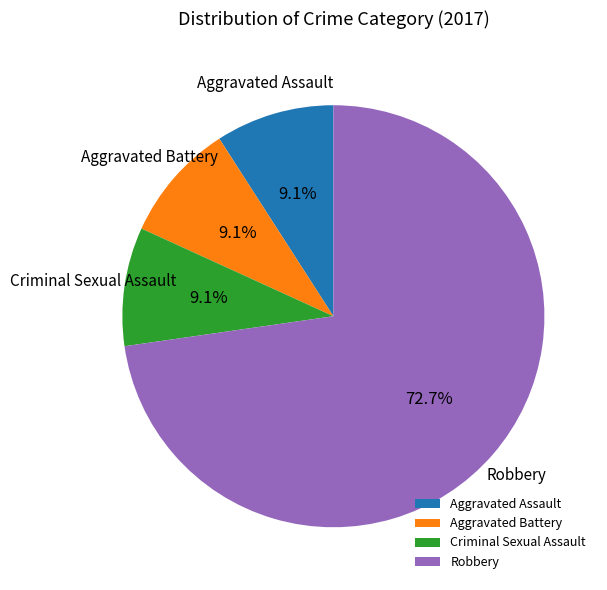

To the nearest percent, what is the average slice percentage?

25%